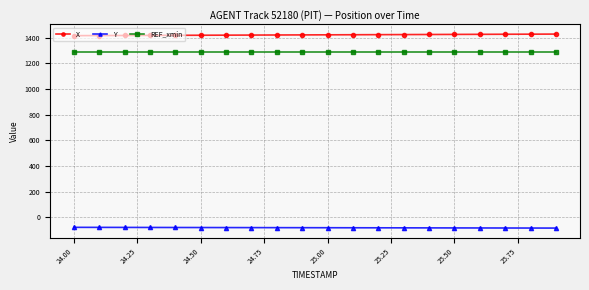

What are all the series names shown in the legend?

X, Y, REF_xmin